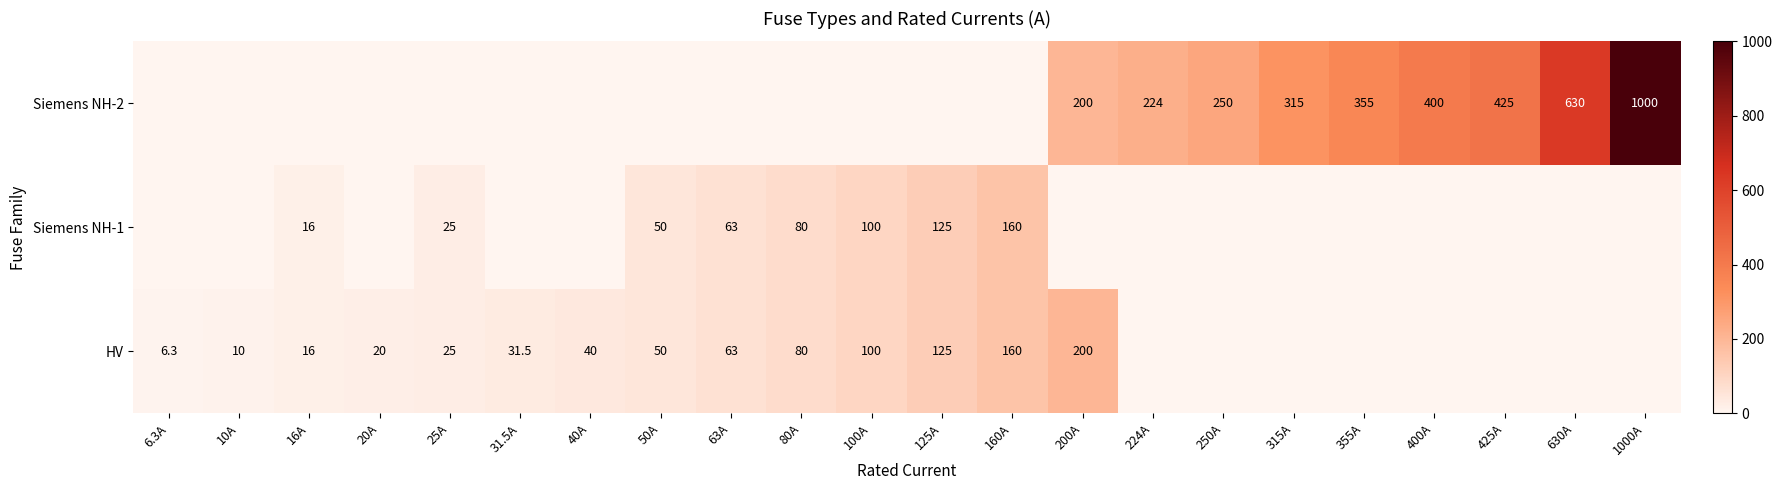

The Siemens NH-1 series shows 80.0 at 80A. True or false?

True